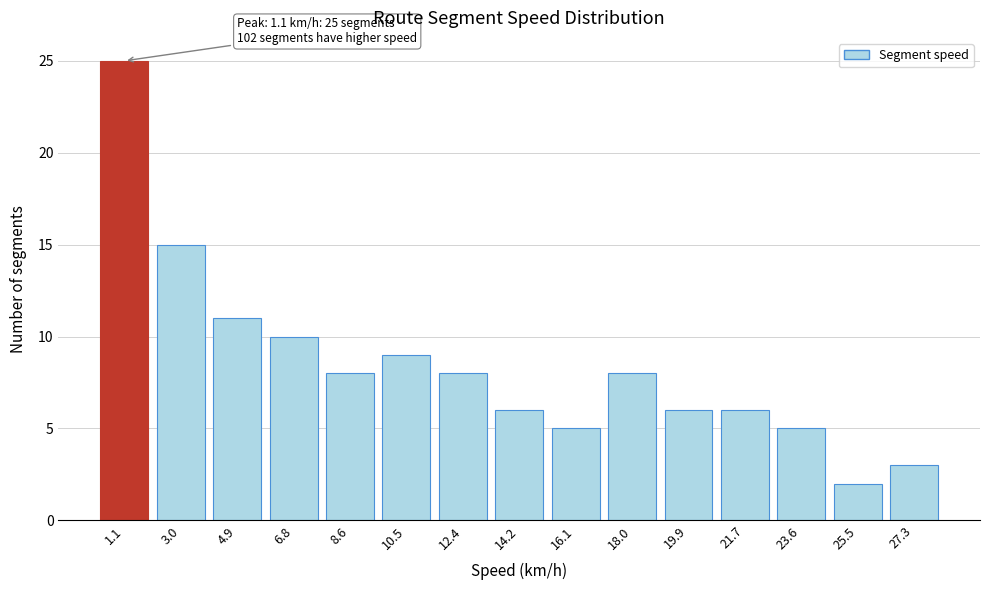

Reading left to right, transcribe all the data shown in this chart.

25	15	11	10	8	9	8	6	5	8	6	6	5	2	3